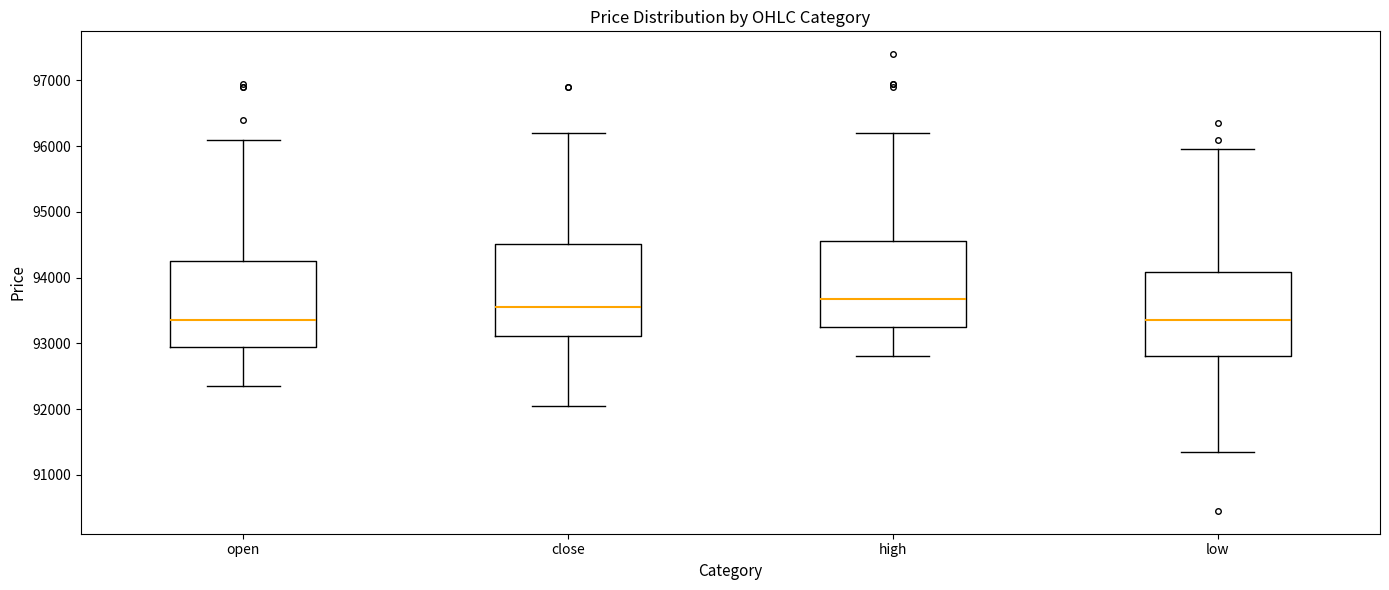

Reading left to right, read every box against the y-axis: the position of its median line, the range the box covers, and the ends of its whiskers. The values are not printed on the chart, so give them approximately, as read against the axis.

open: median 93400, box 93000 to 94300, whiskers 92400 to 96100
close: median 93600, box 93100 to 94500, whiskers 92100 to 96200
high: median 93700, box 93300 to 94600, whiskers 92800 to 96200
low: median 93400, box 92800 to 94100, whiskers 91400 to 96000